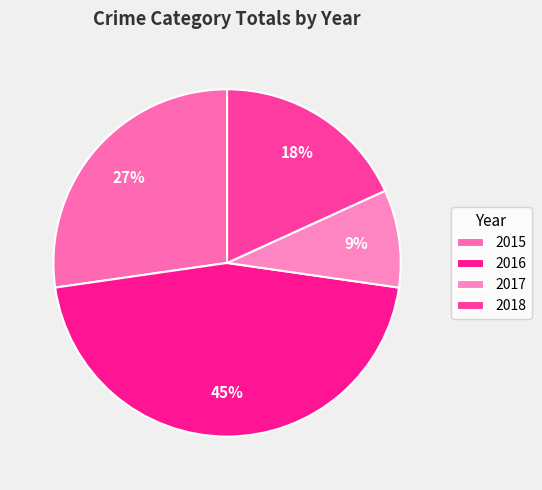

To the nearest percent, what portion does 2016 represent?

45%